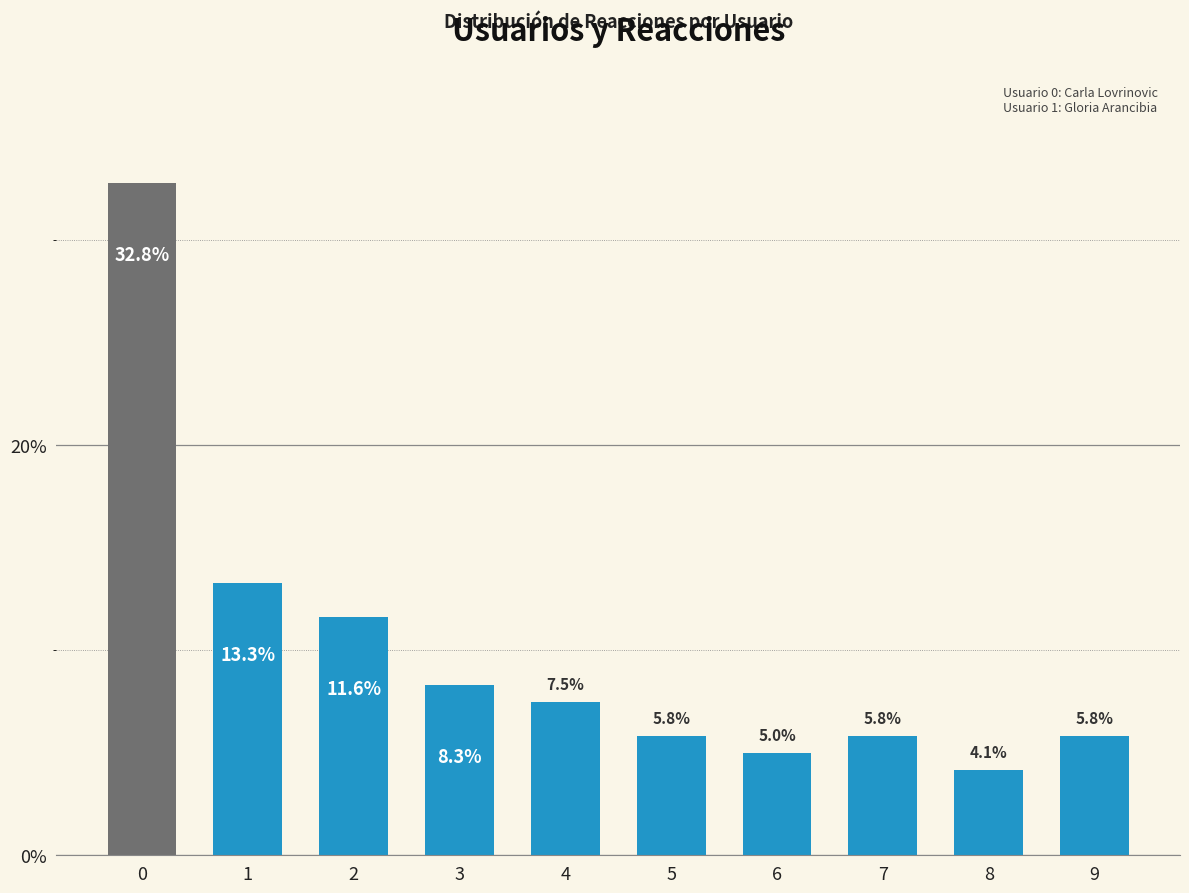

Reading right to left, extract all data points from this chart.

5.8	4.1	5.8	5.0	5.8	7.5	8.3	11.6	13.3	32.8